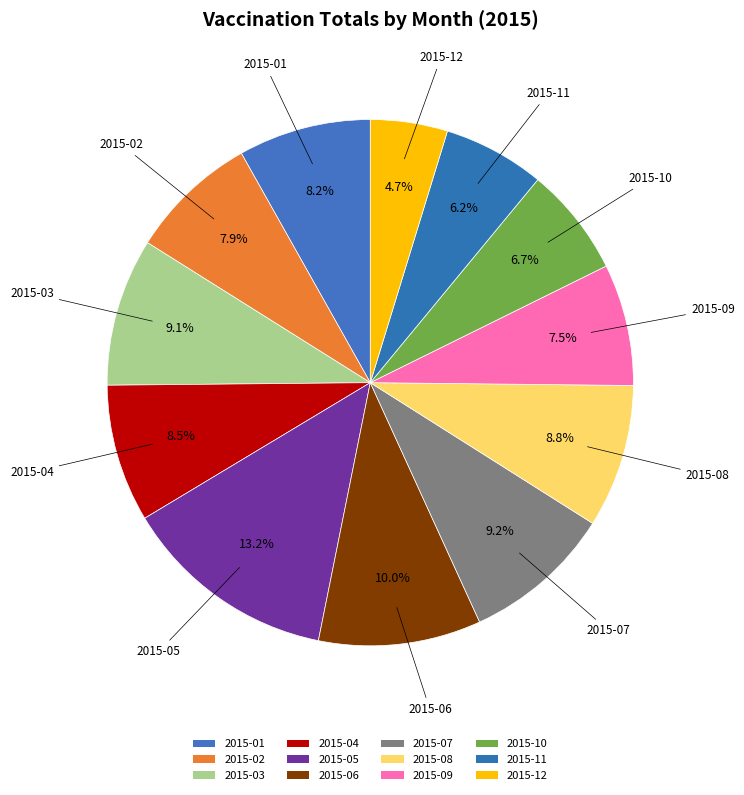

The 2015-10 slice represents 7% of the pie. True or false?

True